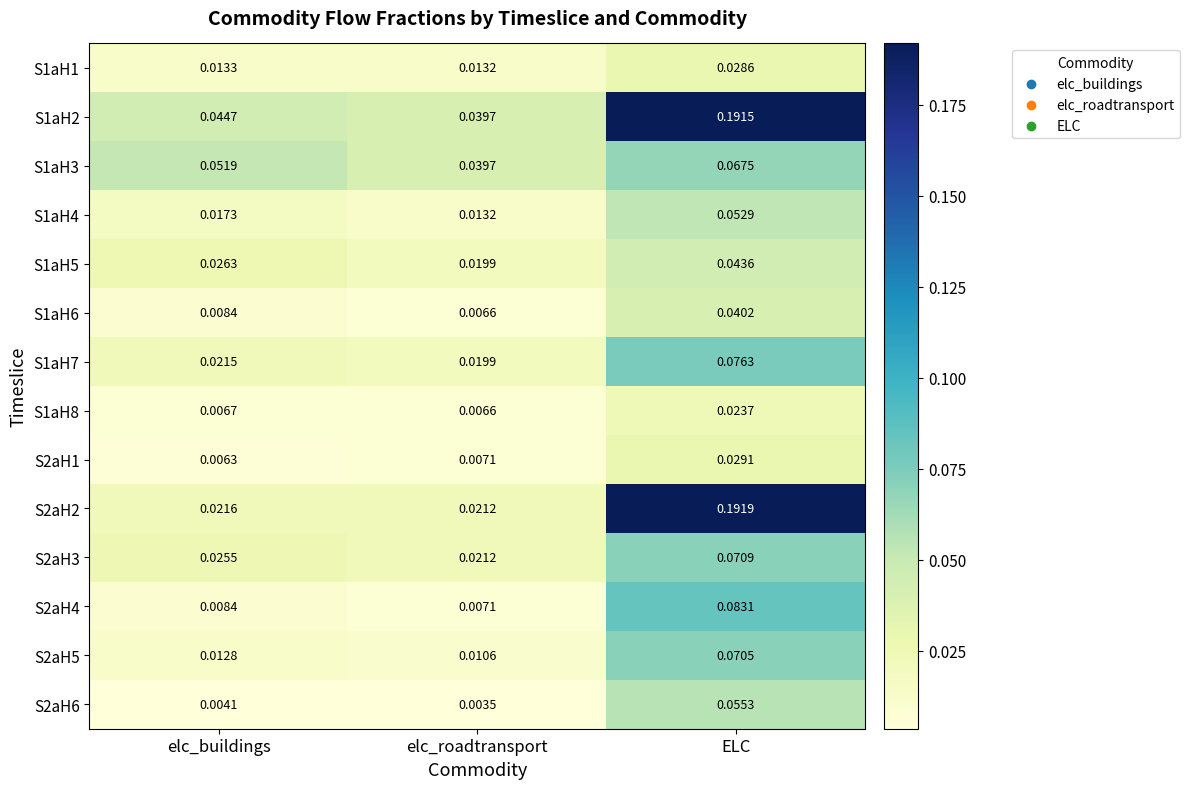

Where is S1aH3 nearest to the value 0?

elc_roadtransport